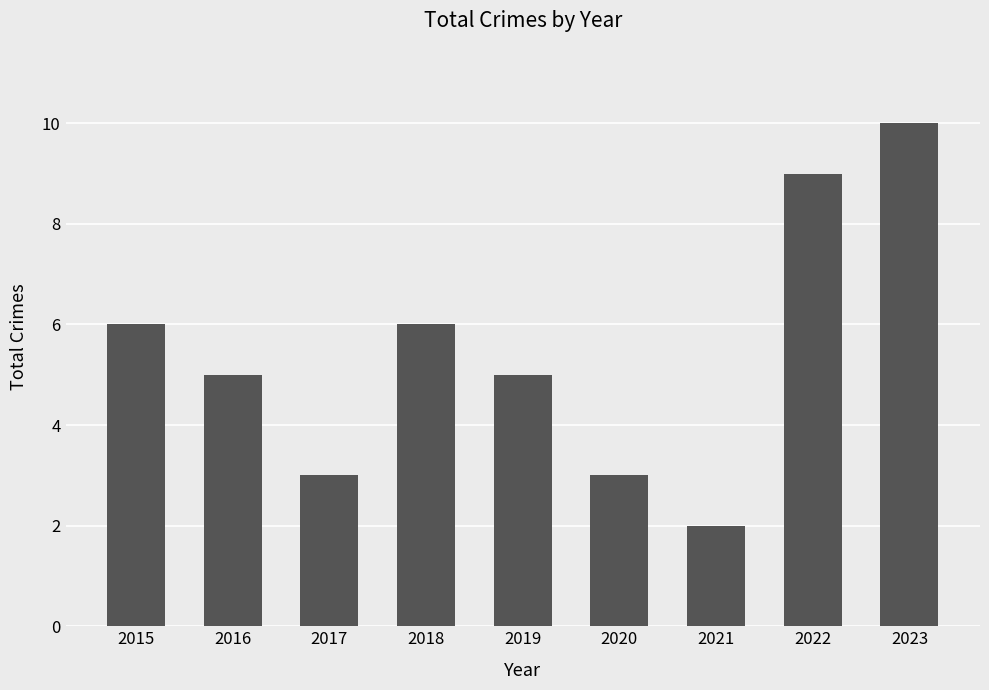

Which category has the highest value across all series?

2023